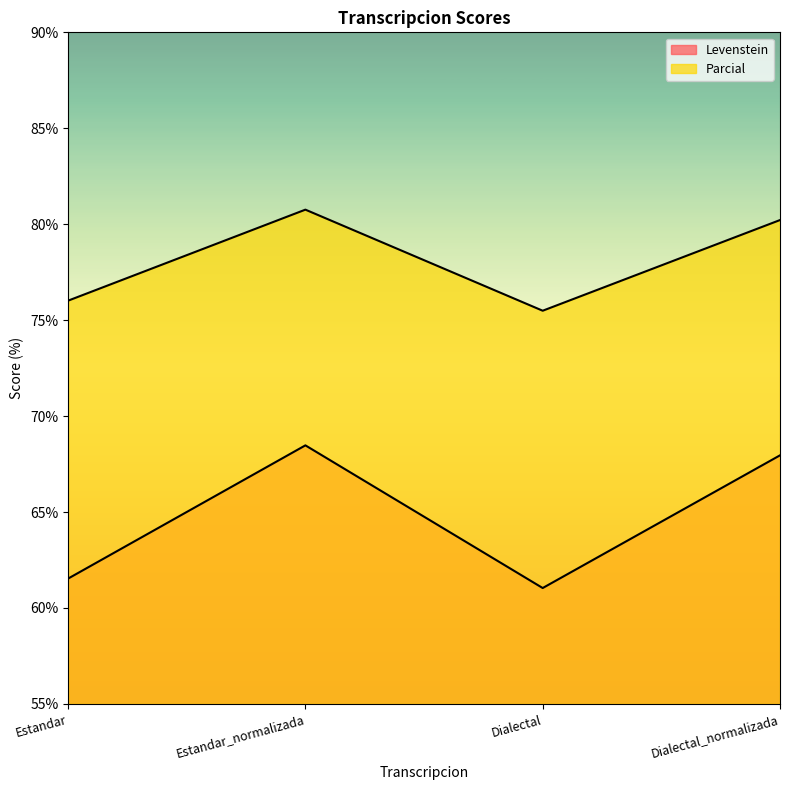

True or false: Levenstein and Parcial cross at least once.

False